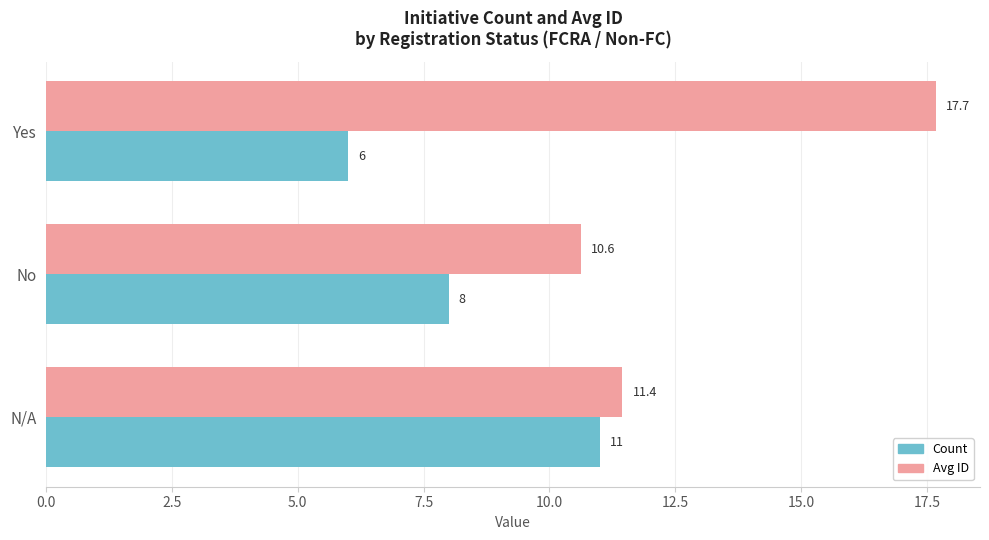

Count the number of data series in this chart.

2